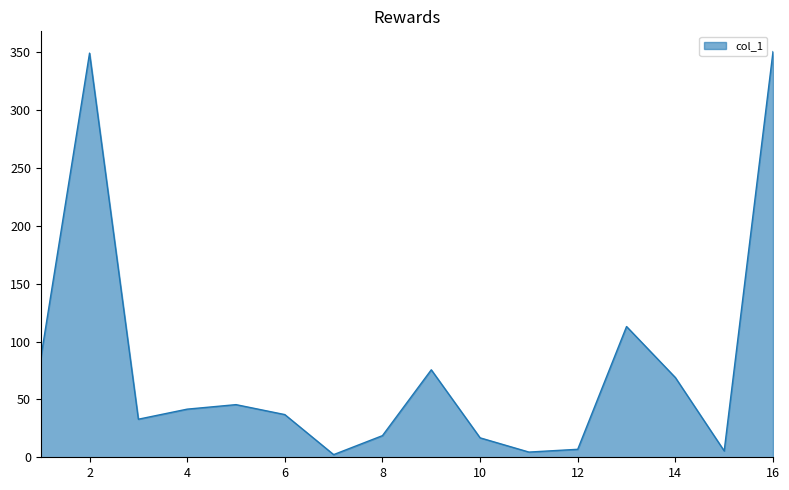

What is the sum of all values?

1254.5